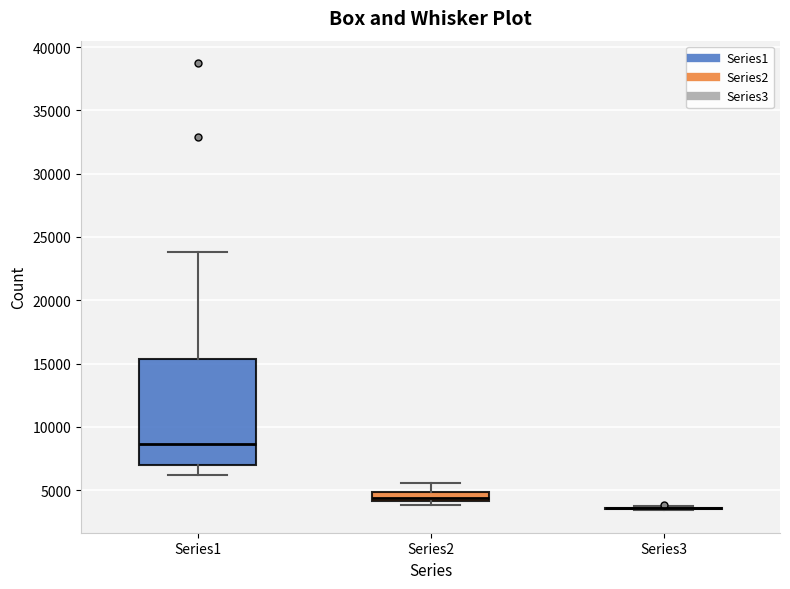

Reading left to right, read every box against the y-axis: the position of its median line, the range the box covers, and the ends of its whiskers. The values are not printed on the chart, so give them approximately, as read against the axis.

Series1: median 8500, box 7000 to 15500, whiskers 6000 to 24000
Series2: median 4500, box 4000 to 5000, whiskers 4000 (just below the box's lower edge) to 5500
Series3: box collapsed to a line at 3500, whiskers 3500 to 3500